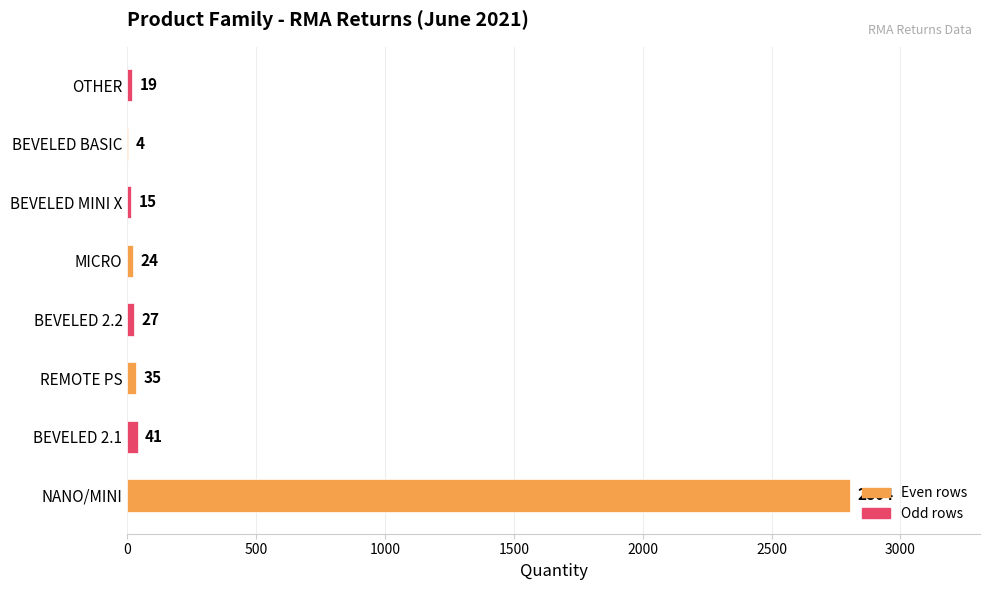

What is the sum of the values at REMOTE PS and MICRO?

59